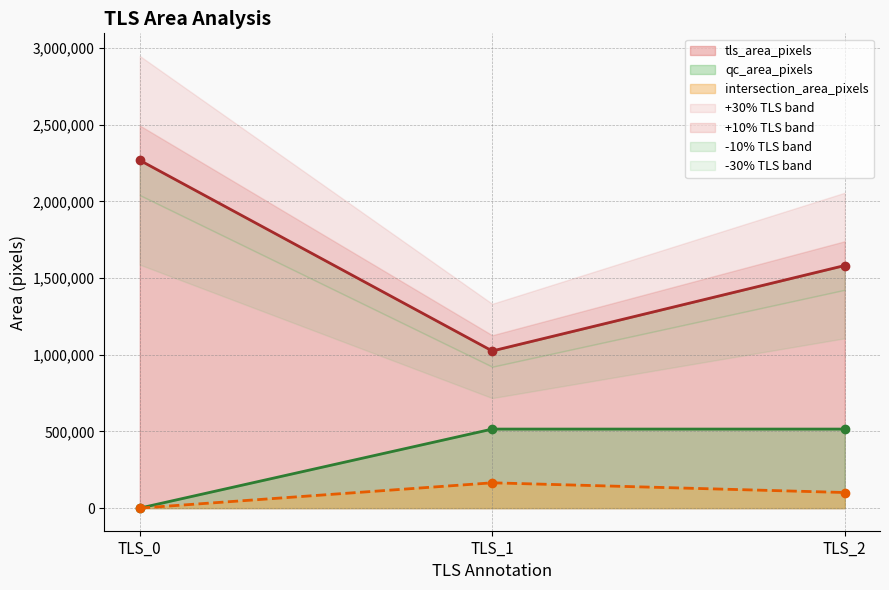

Reading left to right, list all the values displayed in this chart.

tls_area_pixels: TLS_0=2268720.0	TLS_1=1025088.0	TLS_2=1582448.0
qc_area_pixels: TLS_0=0.0	TLS_1=515501.0	TLS_2=515501.0
intersection_area_pixels: TLS_0=0.0	TLS_1=165086.0	TLS_2=101797.8